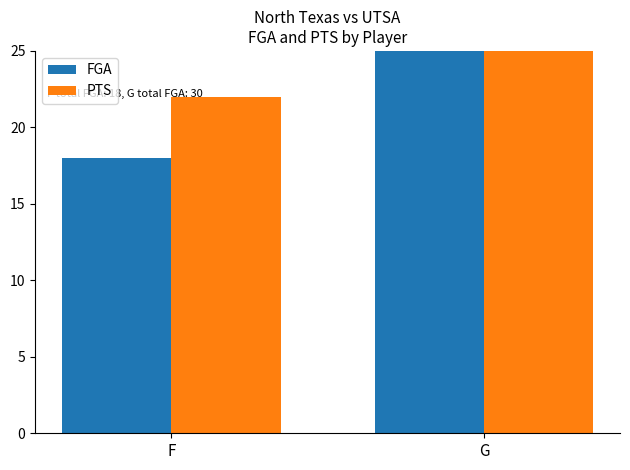

What is the difference between the highest and lowest values at G?

11